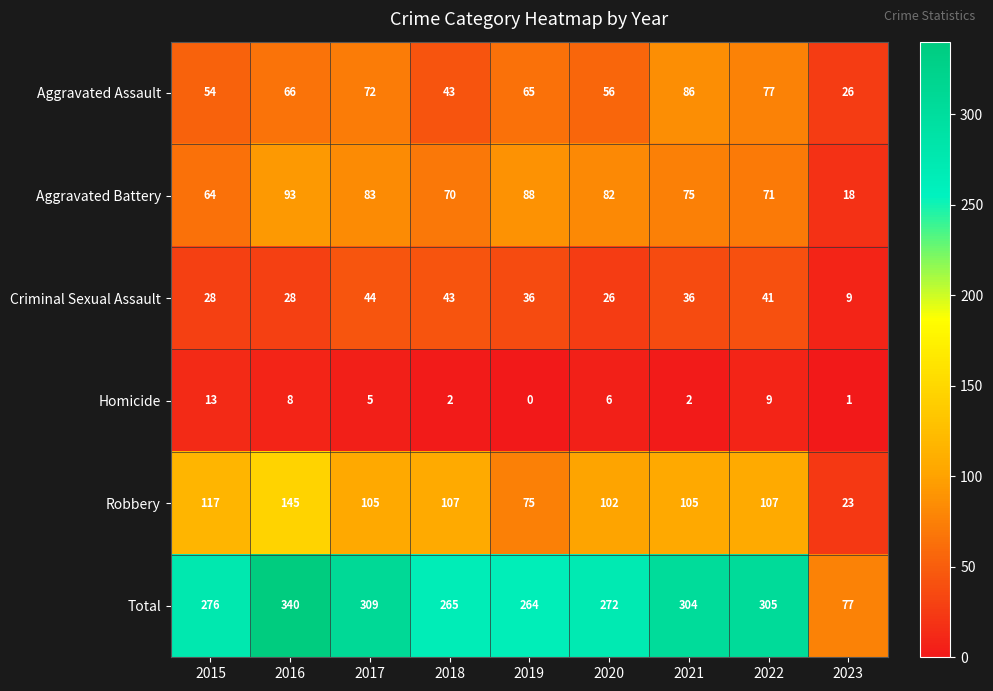

At which label does Homicide first exceed 5?

2015